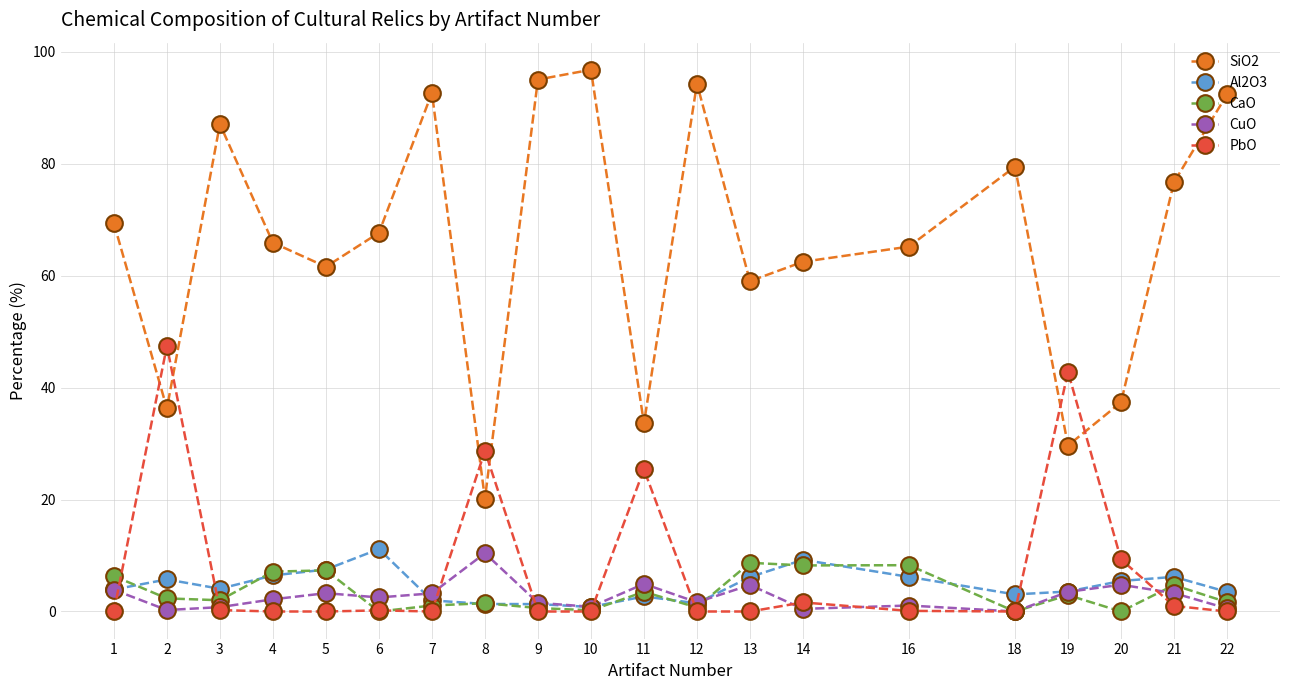

True or false: PbO has more than 2 points higher than both neighbors.

True